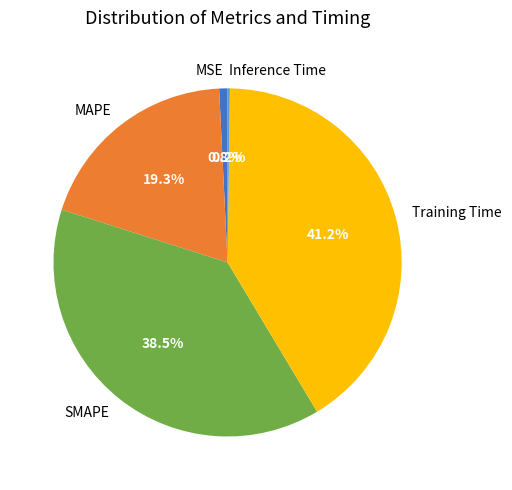

Does any single category account for the majority?

No